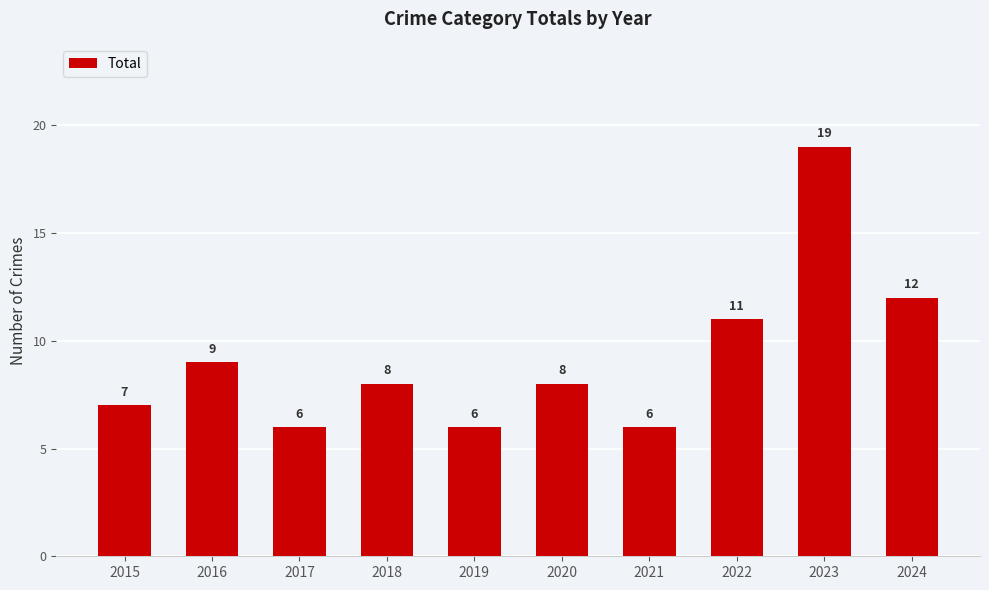

What is the value of the 5th bar from the left?

6